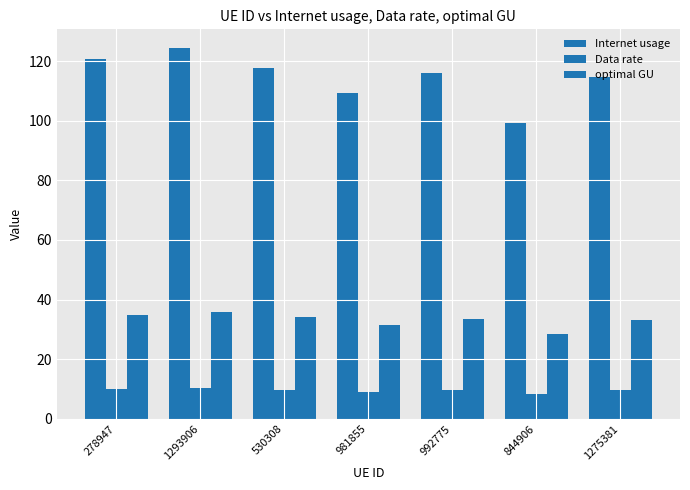

What is the difference between the Data rate values at 981855 and 530308?

0.7